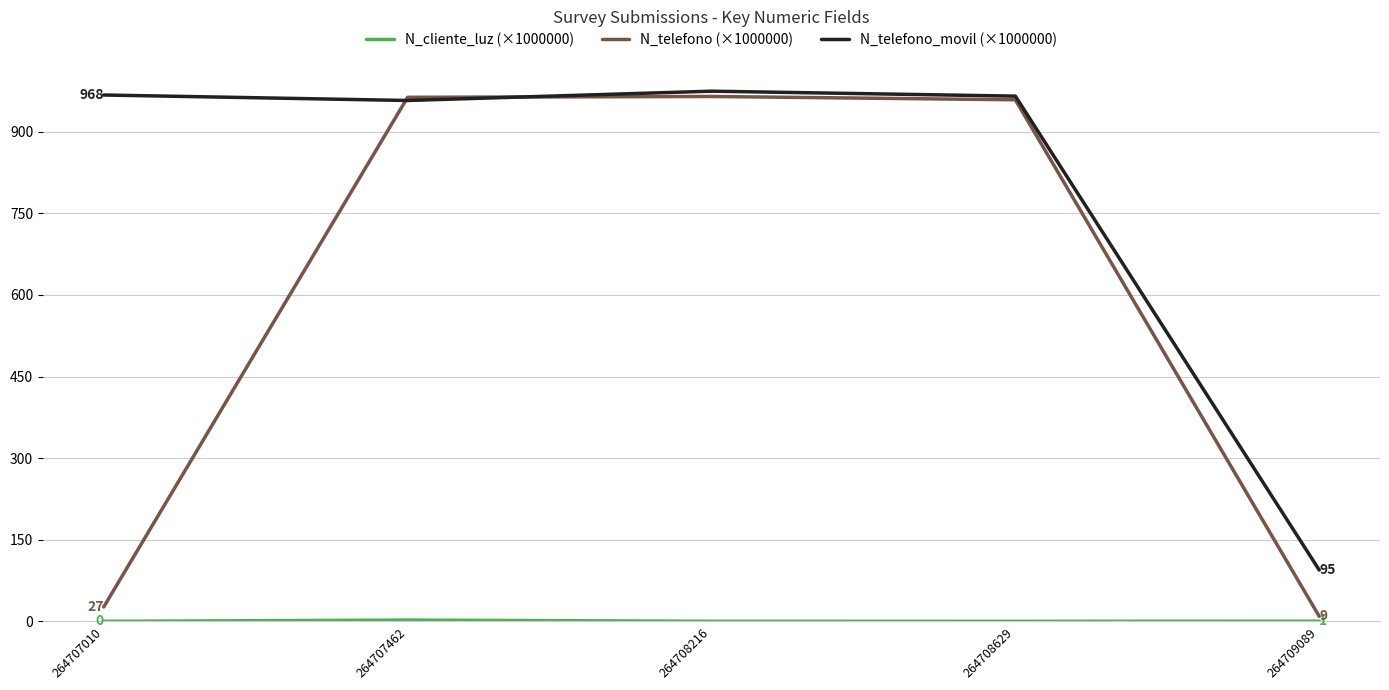

The value of N_telefono_movil (×1000000) at 264707010 is 1486.0. True or false?

False